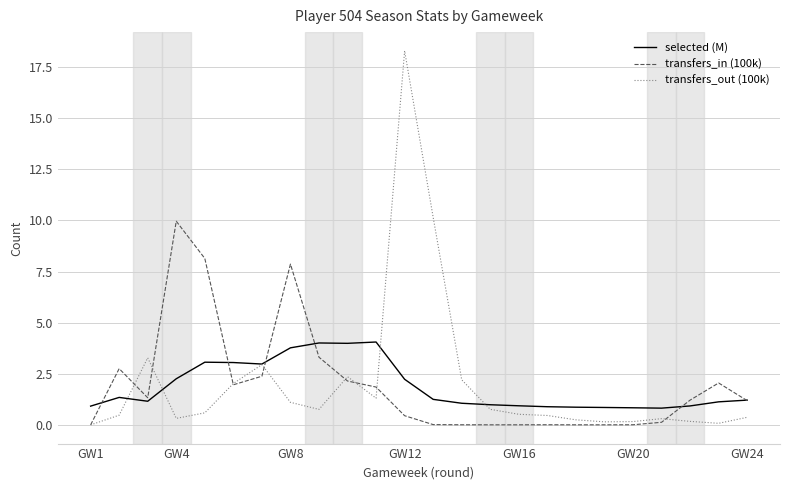

List the series in order of their peak value, lowest first.

selected (M), transfers_in (100k), transfers_out (100k)